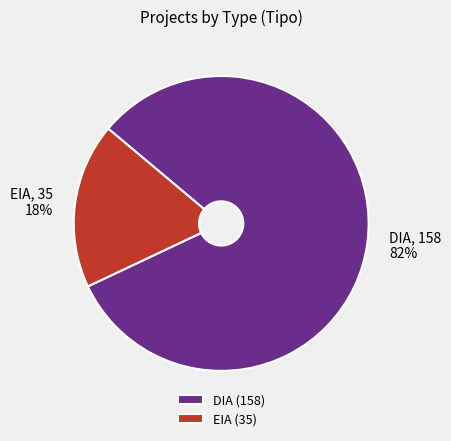

How many slices are in this pie chart?

2